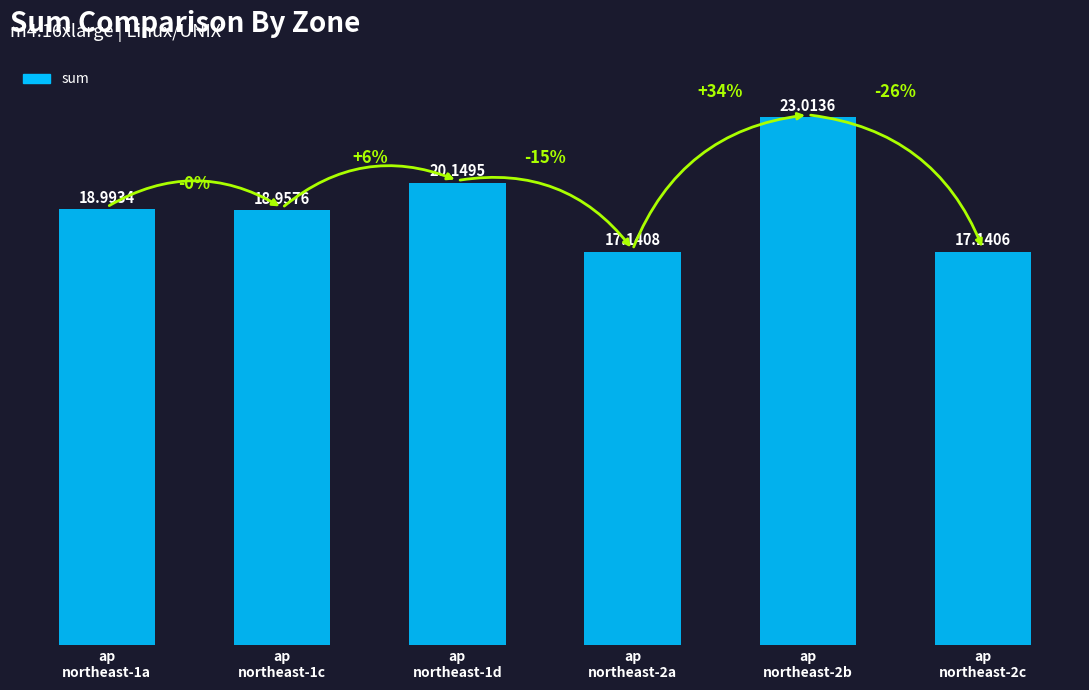

Reading right to left, list all the values displayed in this chart.

ap
northeast-2c=17.1	ap
northeast-2b=23.0	ap
northeast-2a=17.1	ap
northeast-1d=20.1	ap
northeast-1c=19.0	ap
northeast-1a=19.0